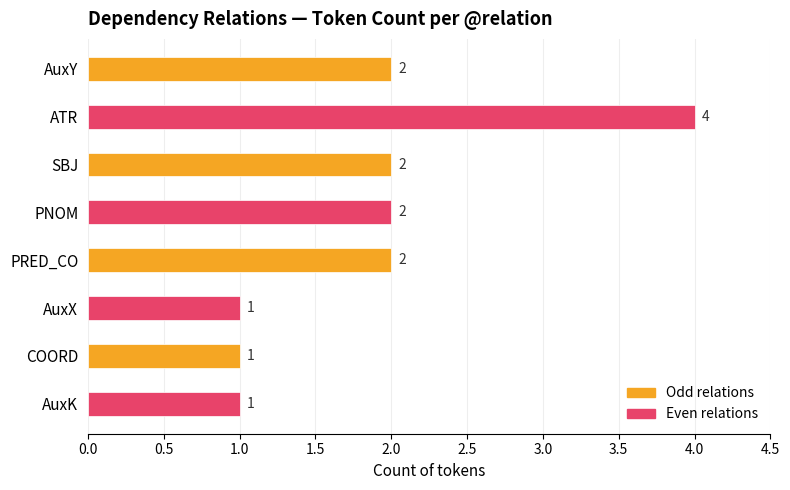

How many values are between 1 and 2?

7